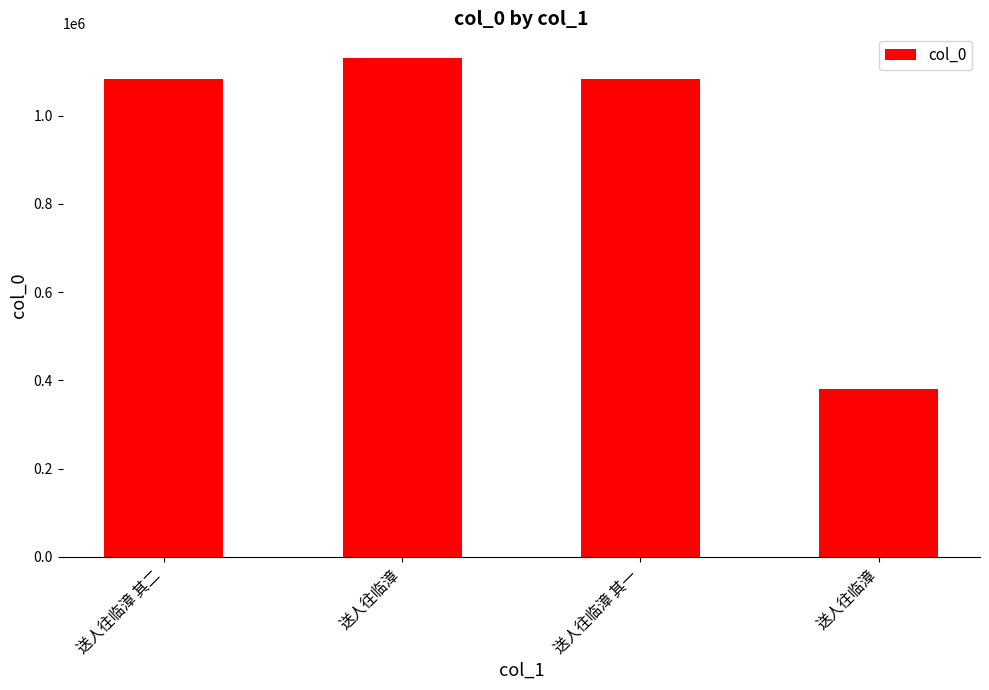

Rank the categories by value from highest to lowest.

送人往临漳, 送人往临漳 其二, 送人往临漳 其一, 送人往临漳